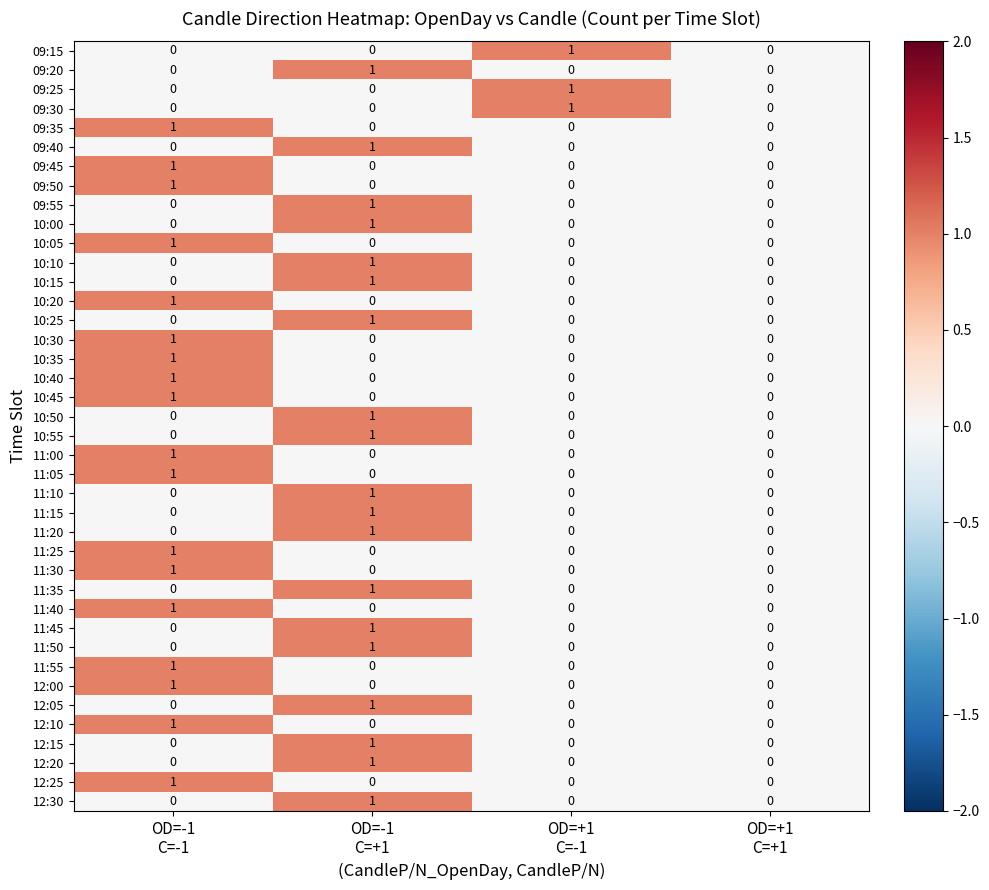

How many 12:20 values are between 0 and 1?

4